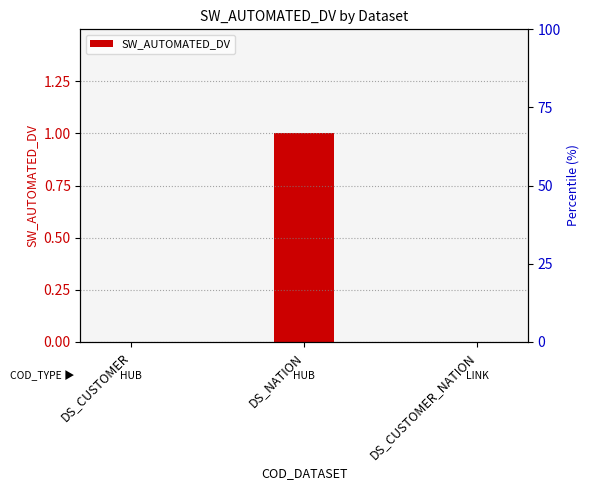

Reading right to left, transcribe all the data shown in this chart.

0	1	0